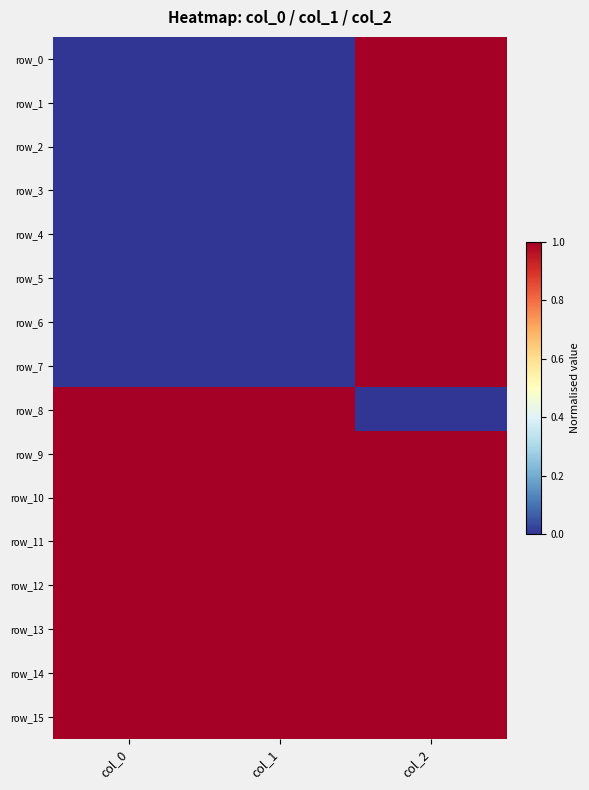

What is the total value across all series at col_1?

8